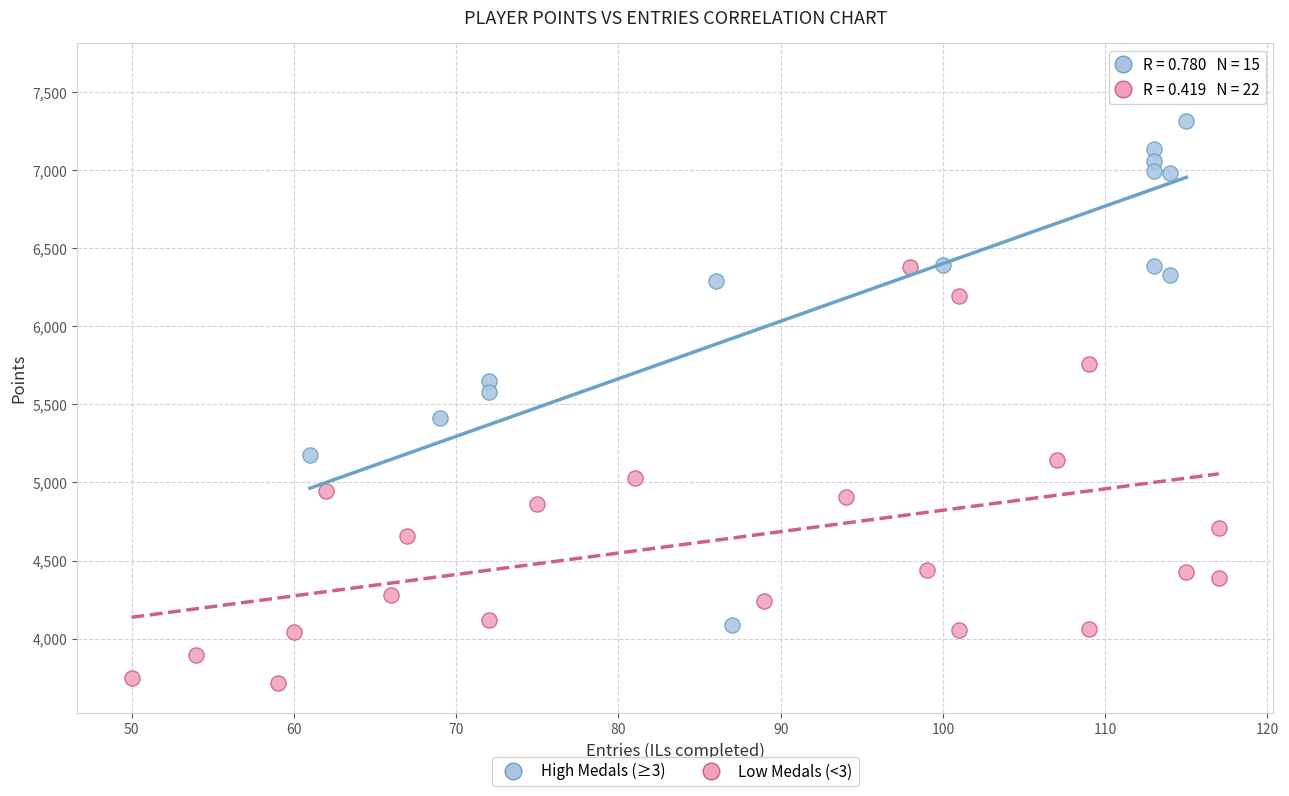

What are all the series names shown in the legend?

High Medals (≥3), Low Medals (<3)